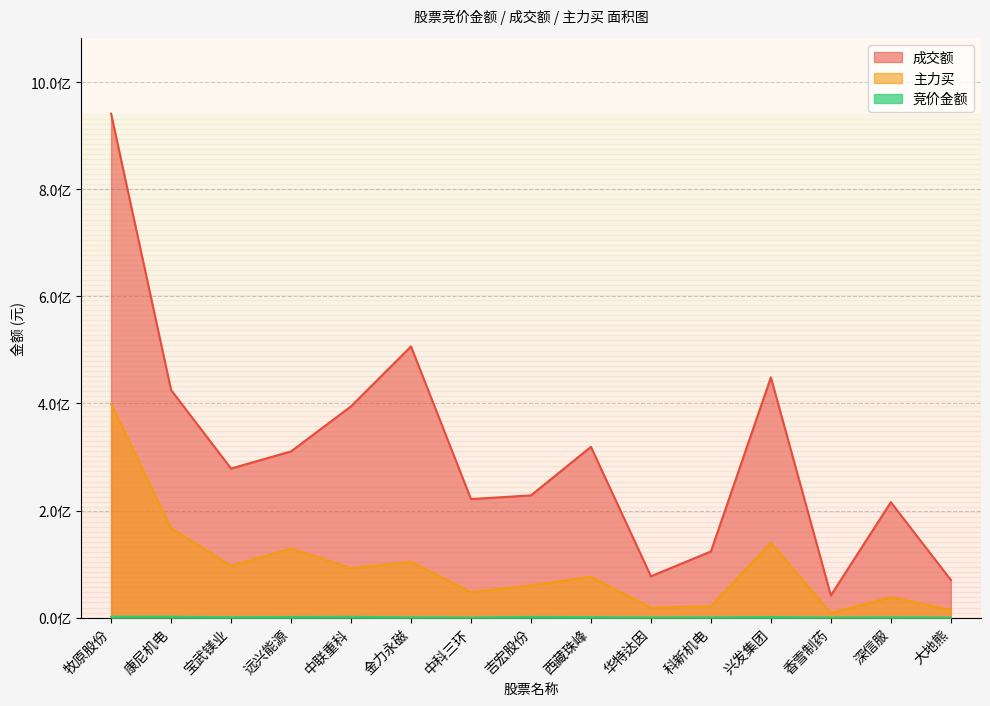

What is the minimum value shown in the chart?

12734